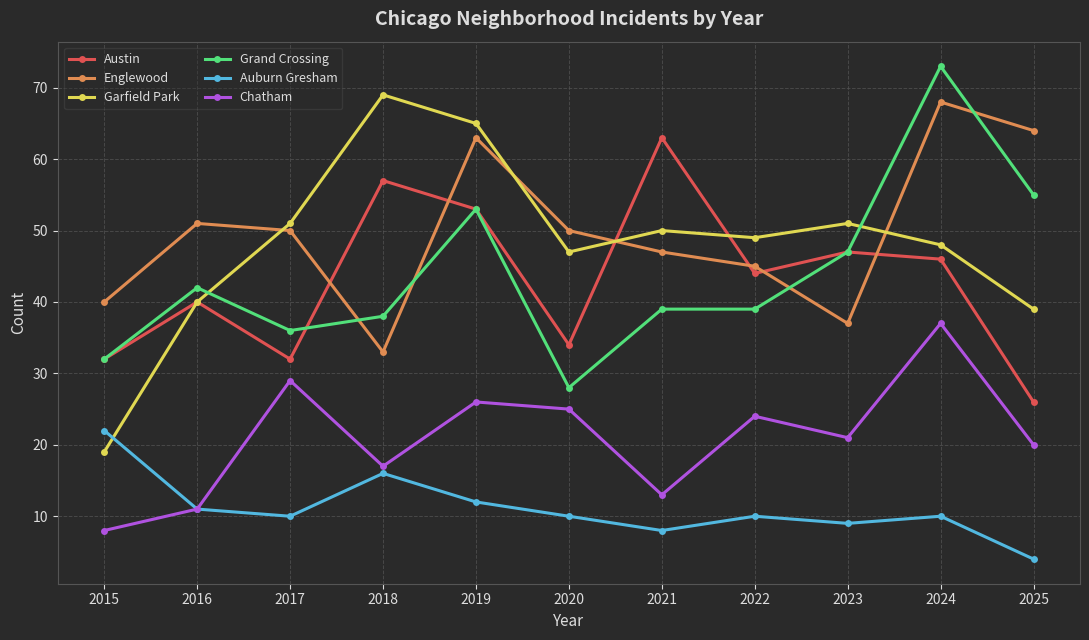

How many data points in Garfield Park are less than 49?

5